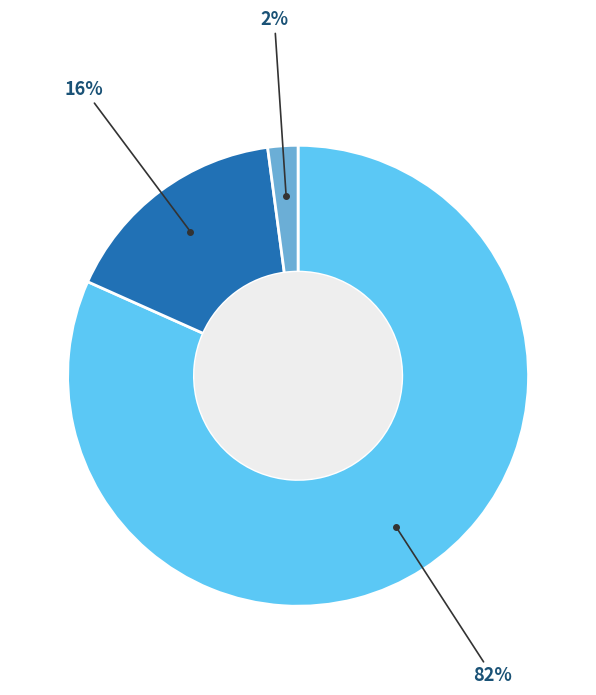

To the nearest percent, what is the average slice percentage?

33%